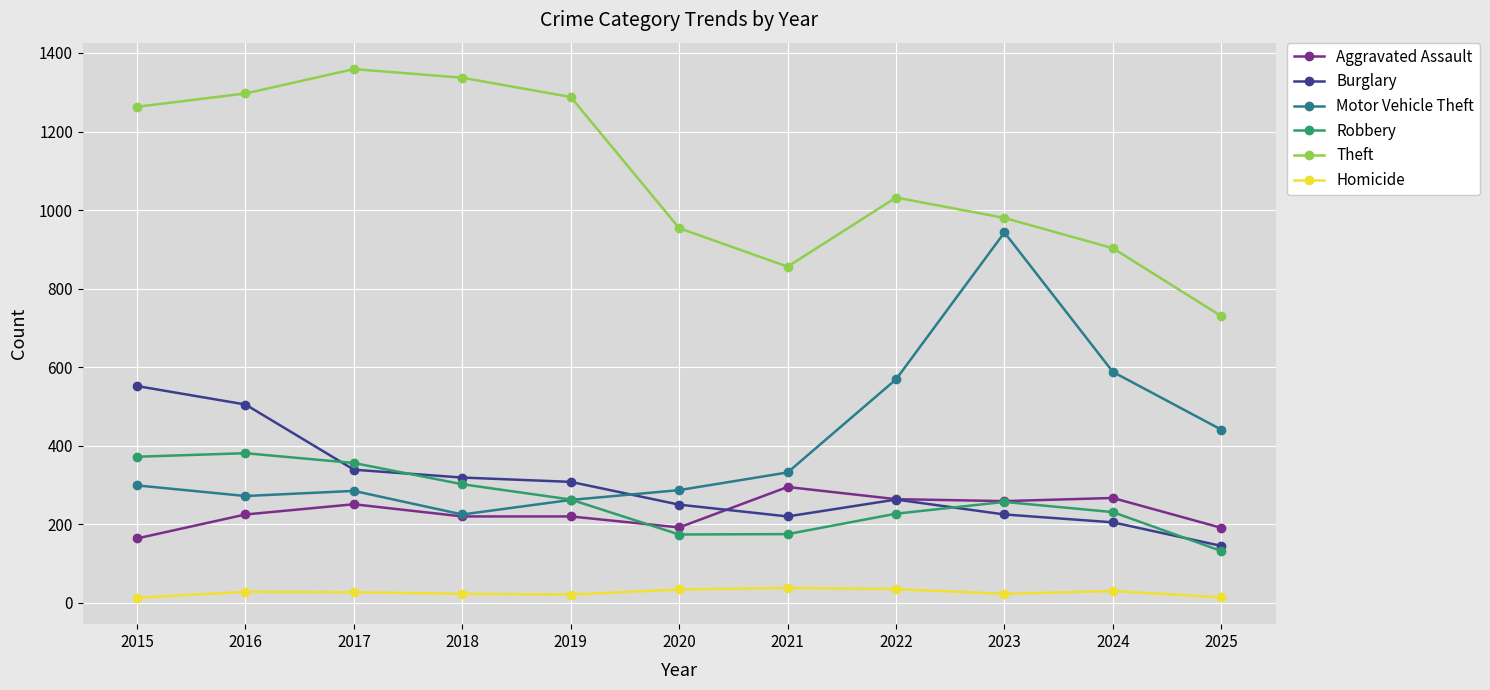

Between 2017 and 2021, which series saw the biggest shift?

Theft